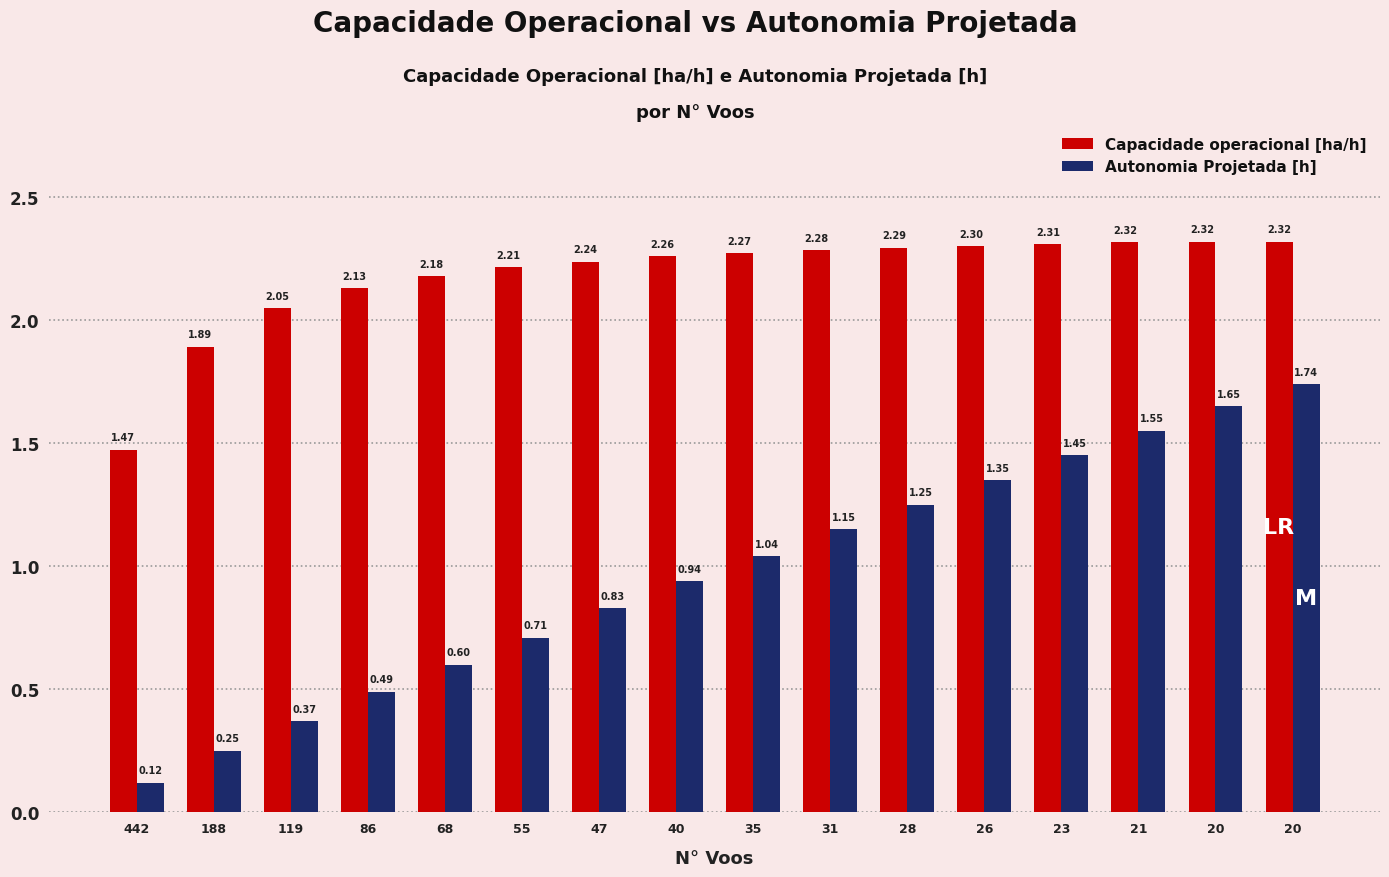

How many series are shown in this chart?

2